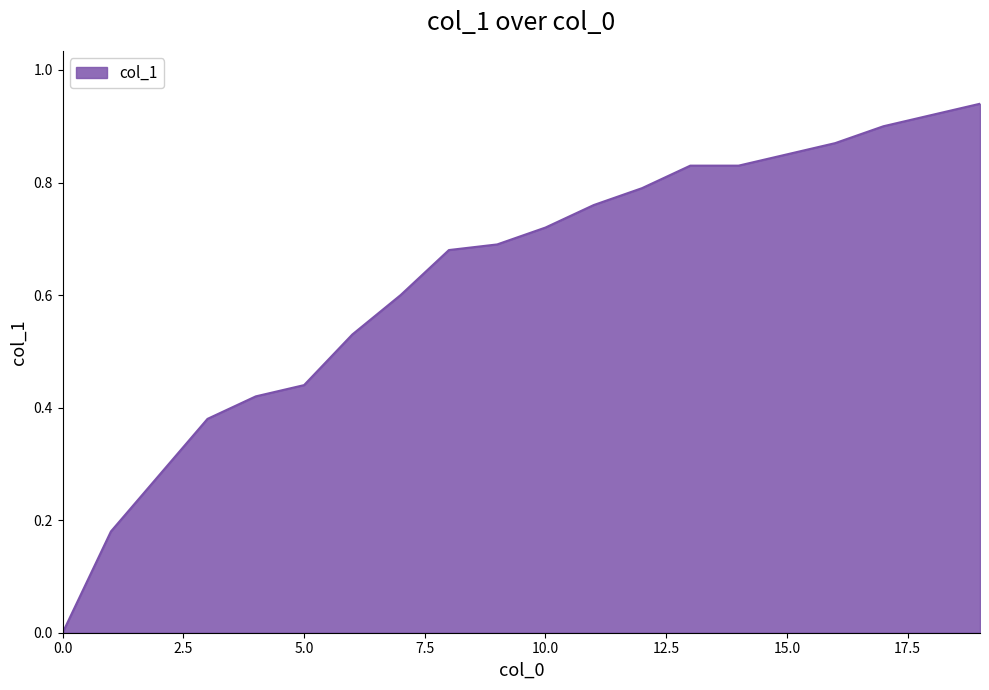

What is the value of the 15th point from the left?

0.8